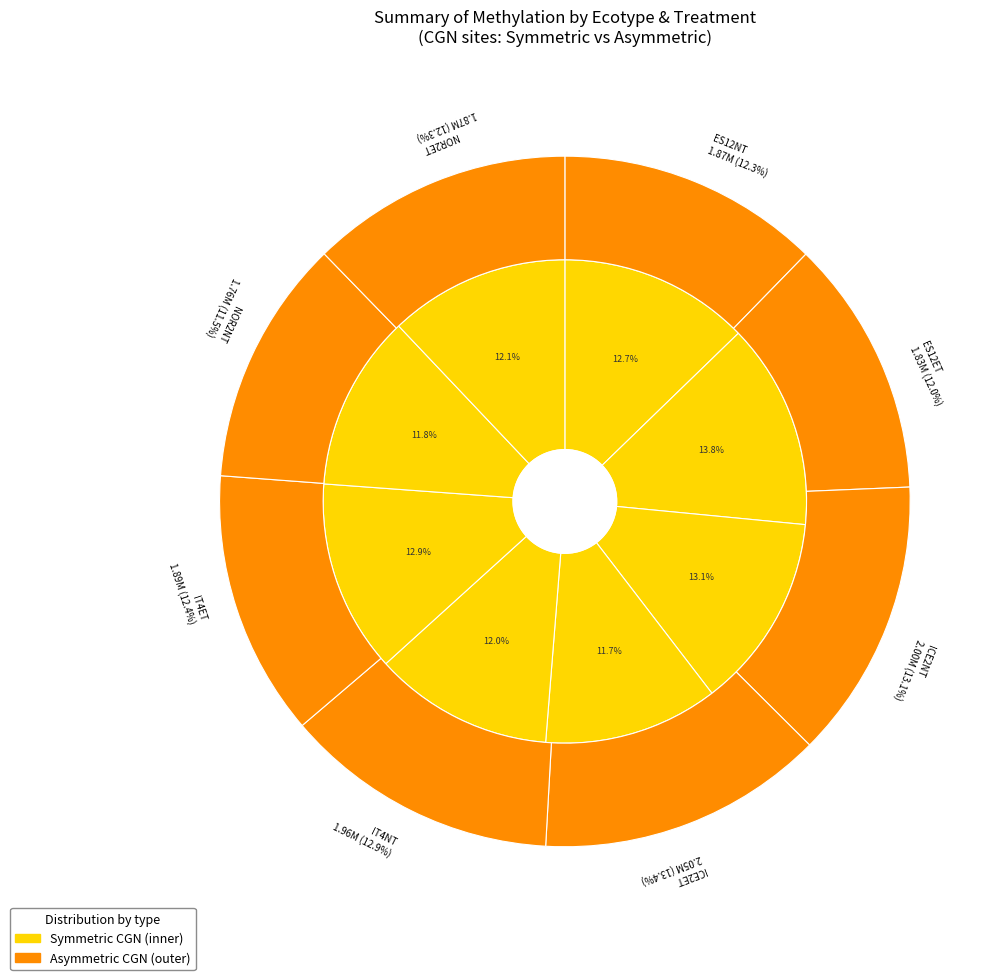

Which category has the biggest portion of the pie?

ICE2ET